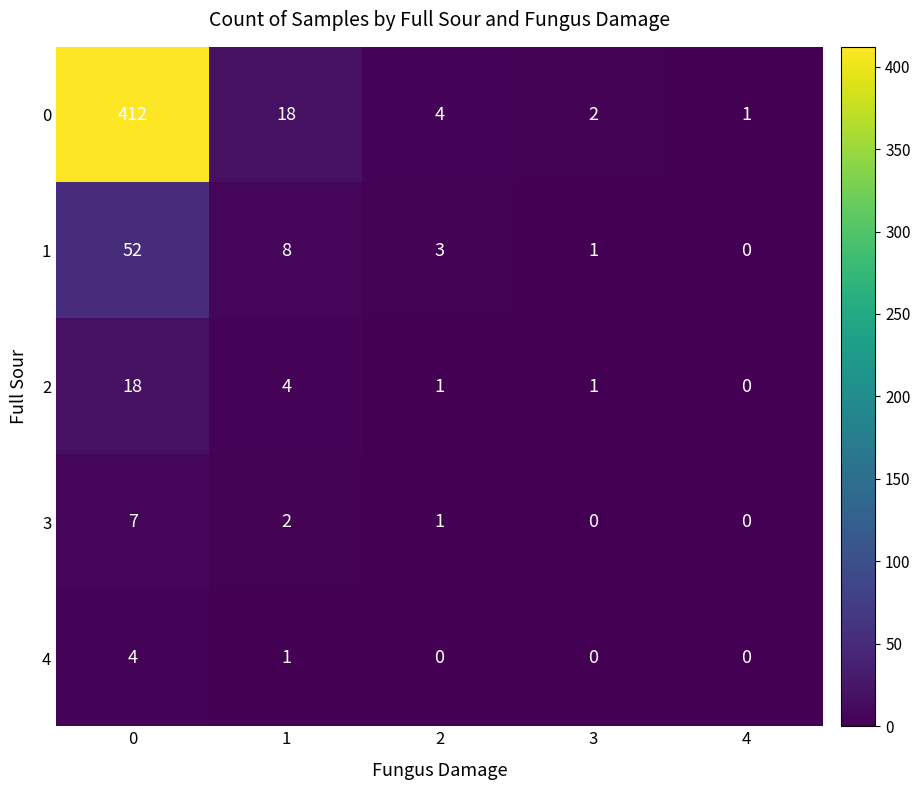

Which series has the largest total across all categories?

0